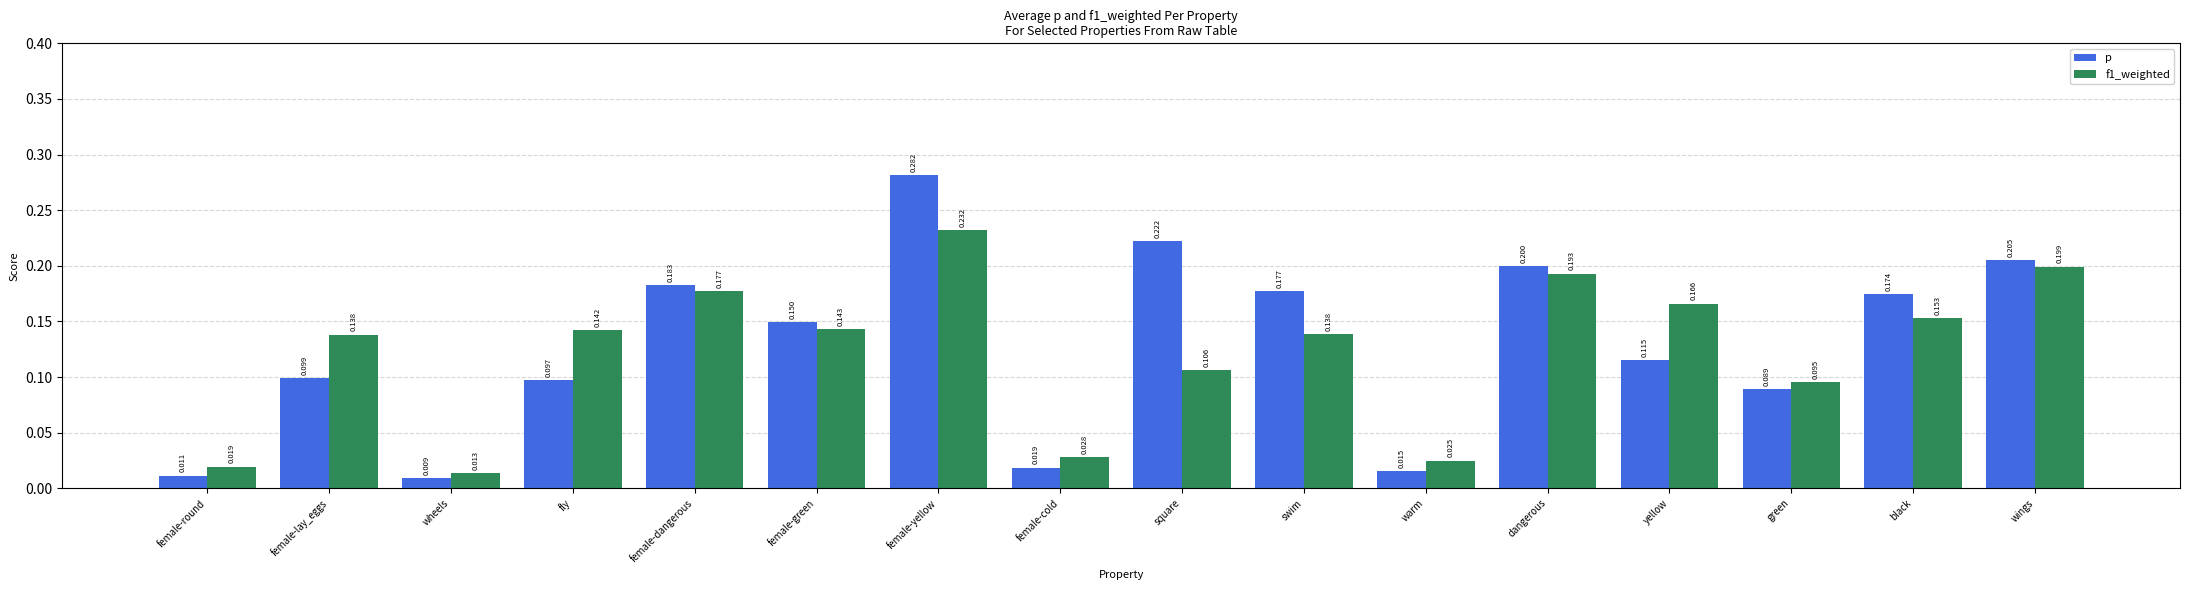

At which label does f1_weighted reach its peak?

female-yellow